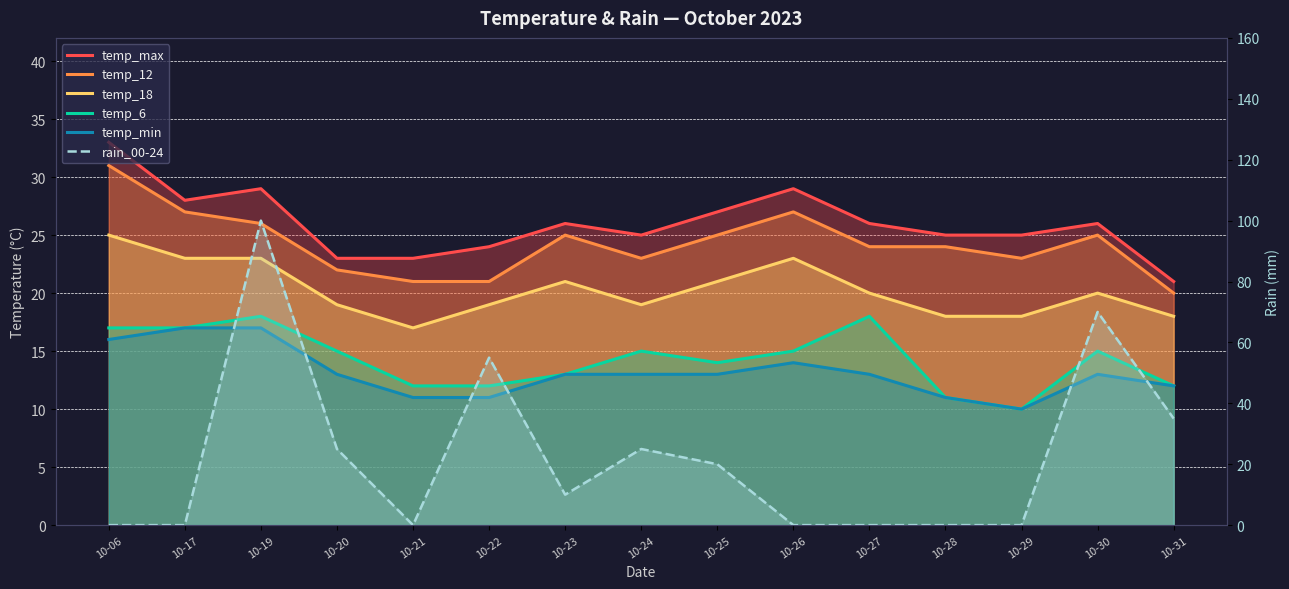

What is the approximate value of temp_18 at 10-22?

19